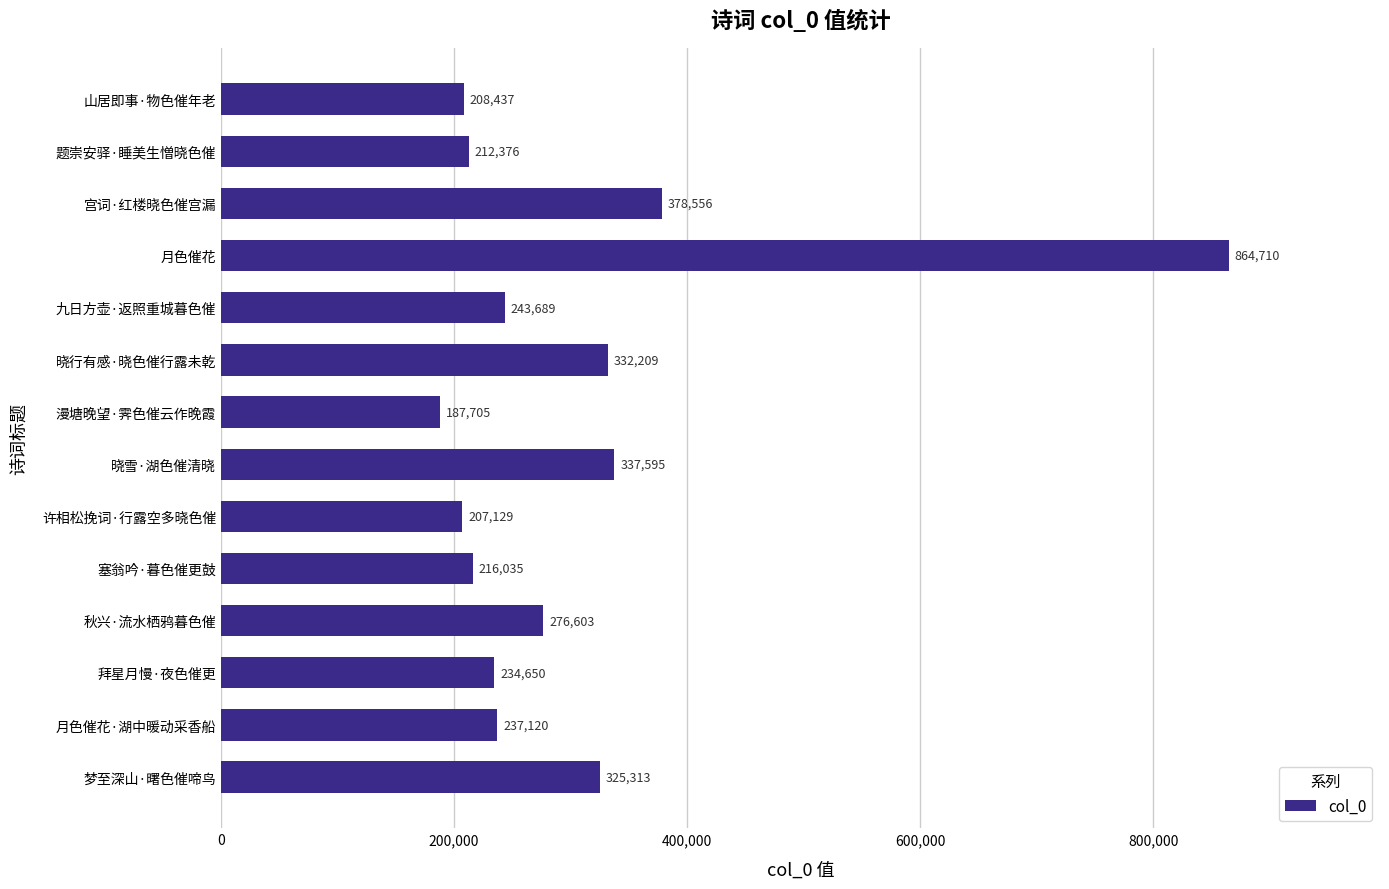

Which has a higher value, 题崇安驿·睡美生憎晓色催 or 宫词·红楼晓色催宫漏?

宫词·红楼晓色催宫漏